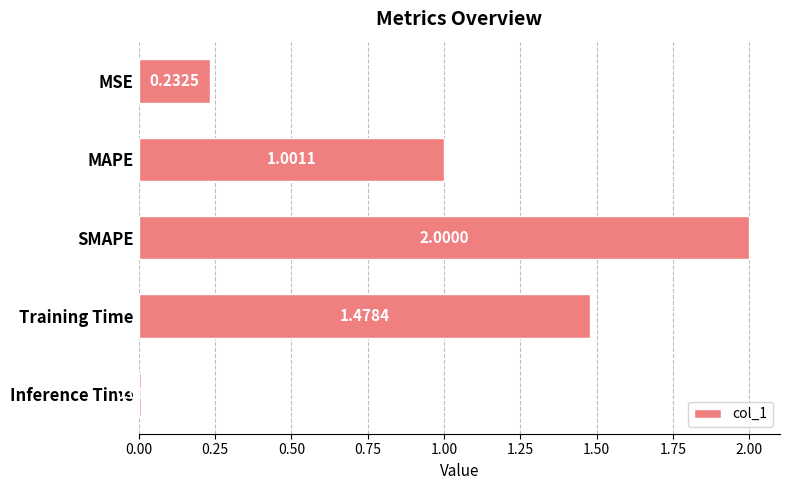

Between Inference Time and MSE, which is larger?

MSE